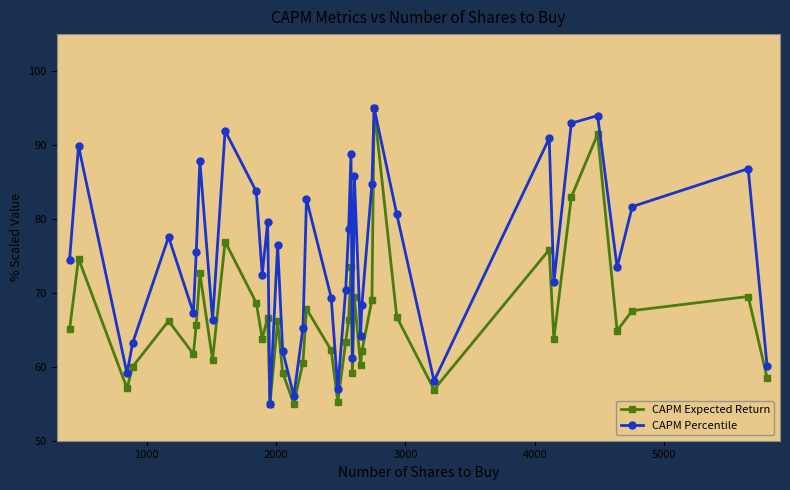

Rank the series by their average value, from highest to lowest.

CAPM Percentile, CAPM Expected Return